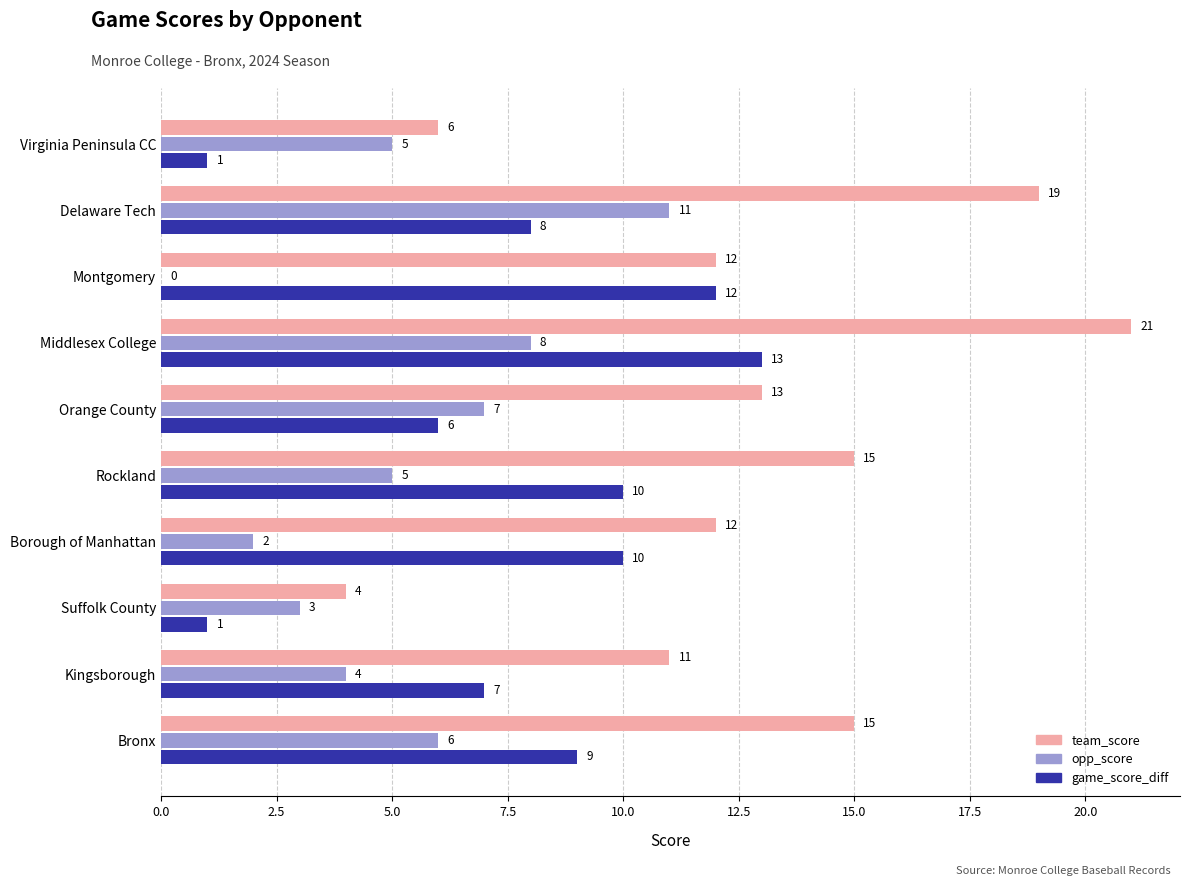

How many data points does each series have?

10